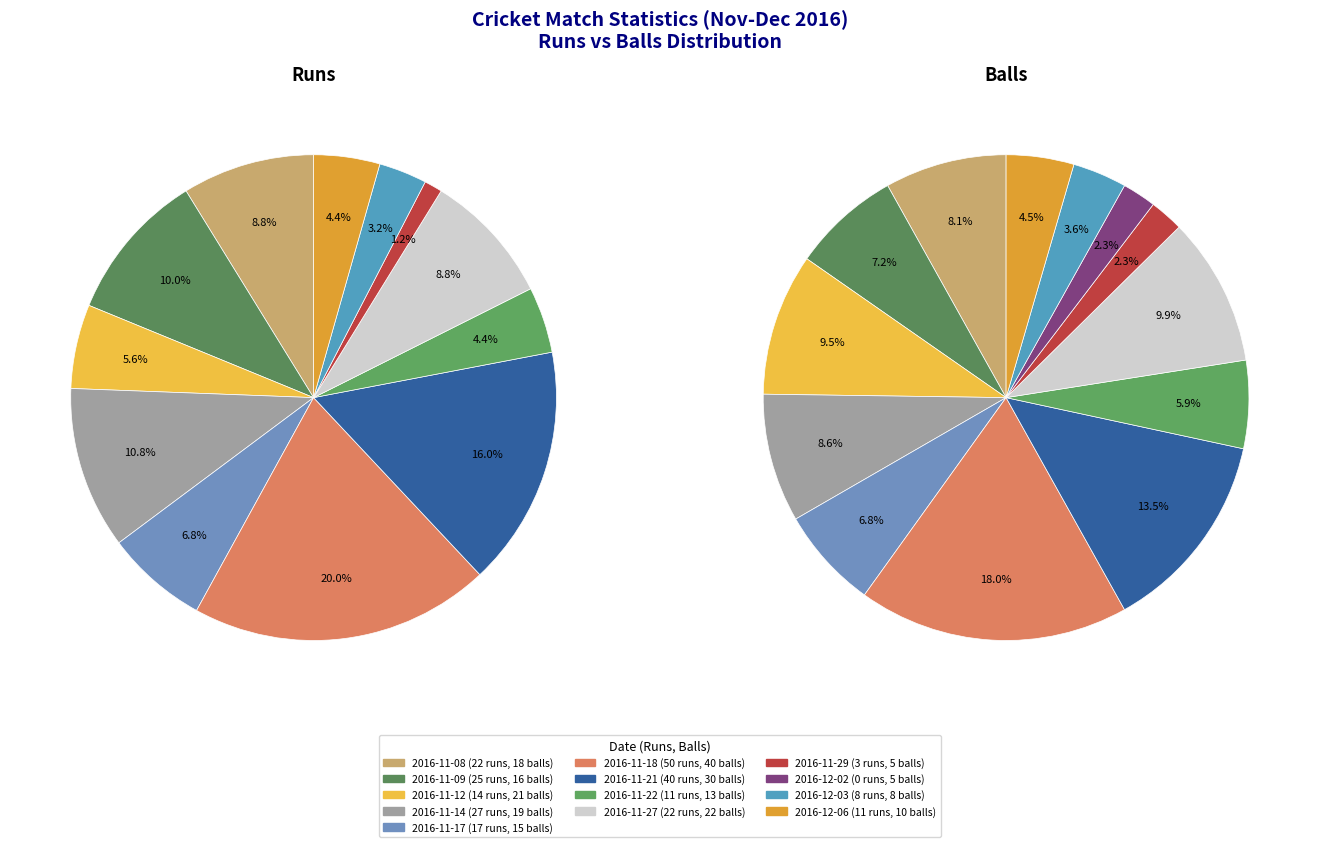

Does 2016-11-18 represent more than half of the total?

No